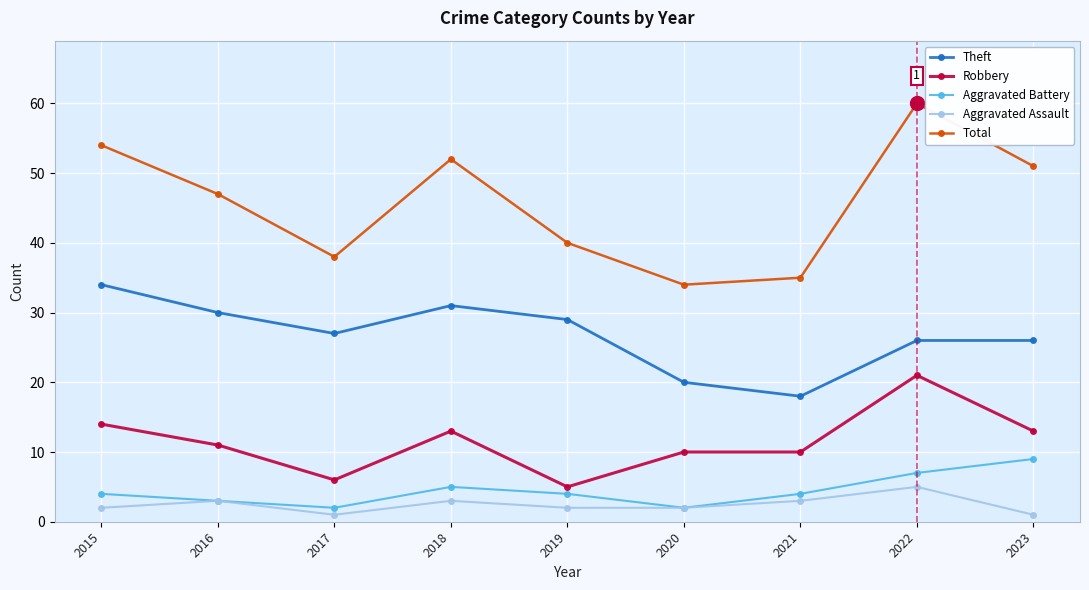

True or false: Total and Theft cross at least once.

False